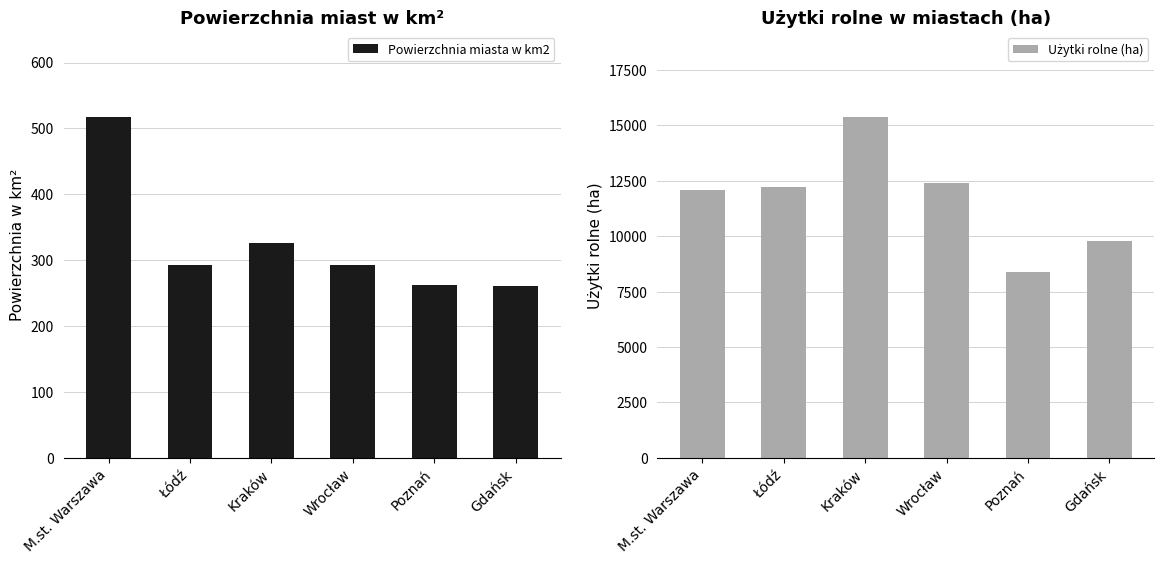

How many series are shown in this chart?

2